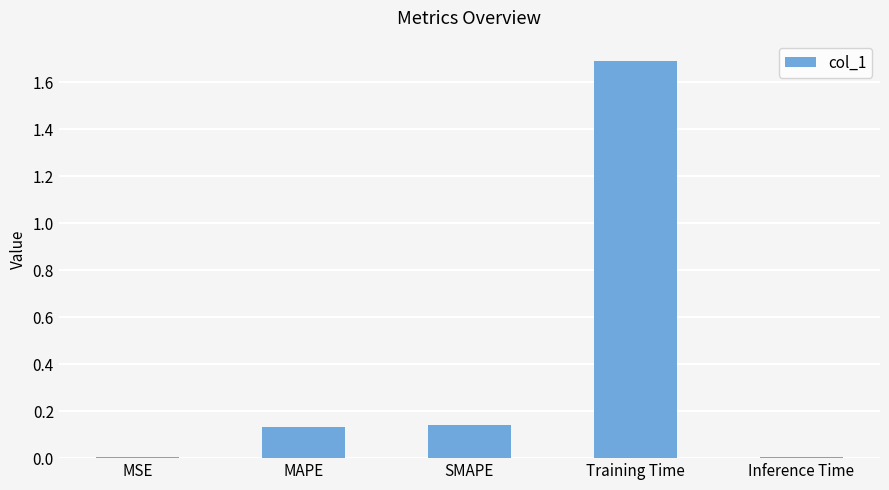

The chart shows a value of 2.4 at Training Time. True or false?

False